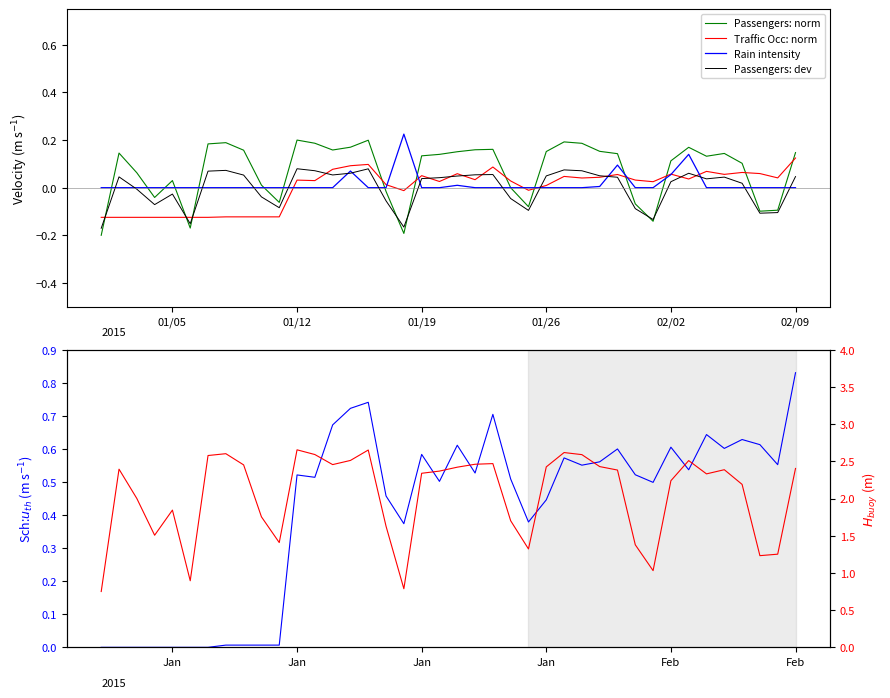

List the series in order of their peak value, lowest first.

Passengers: dev, Traffic Occ: norm, Passengers: norm, Rain intensity, Traffic Occupancy, Num Passengers